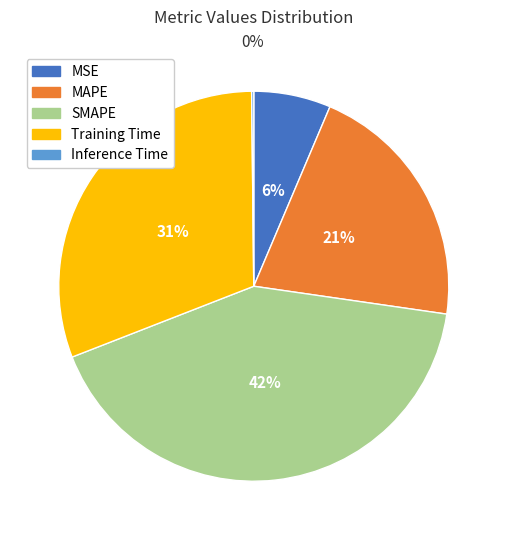

Do Training Time and MAPE together represent more than half of the pie?

Yes